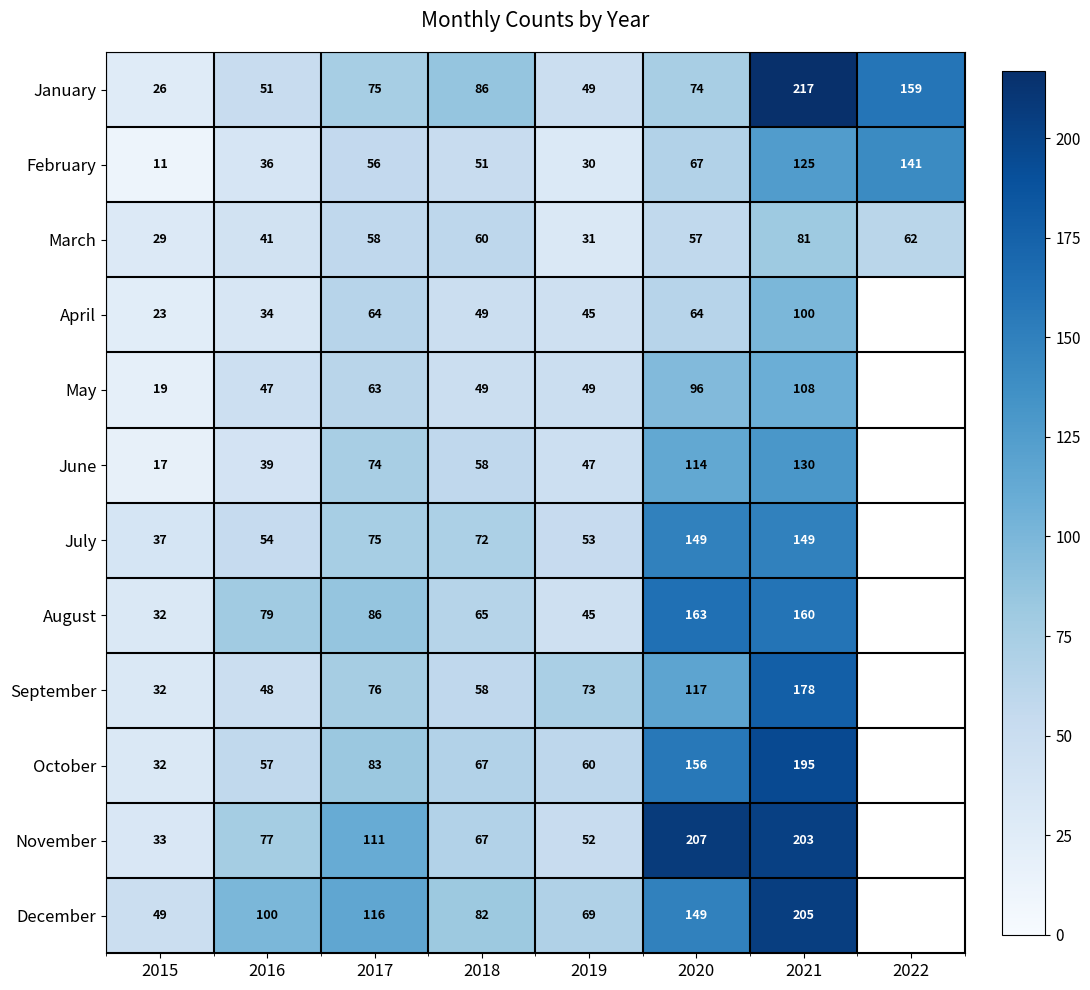

Is the value of August at 2019 greater than the value of September at 2019?

No